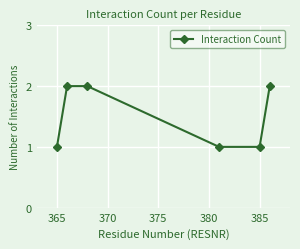

Reading left to right, list all the values displayed in this chart.

1	2	2	1	1	2